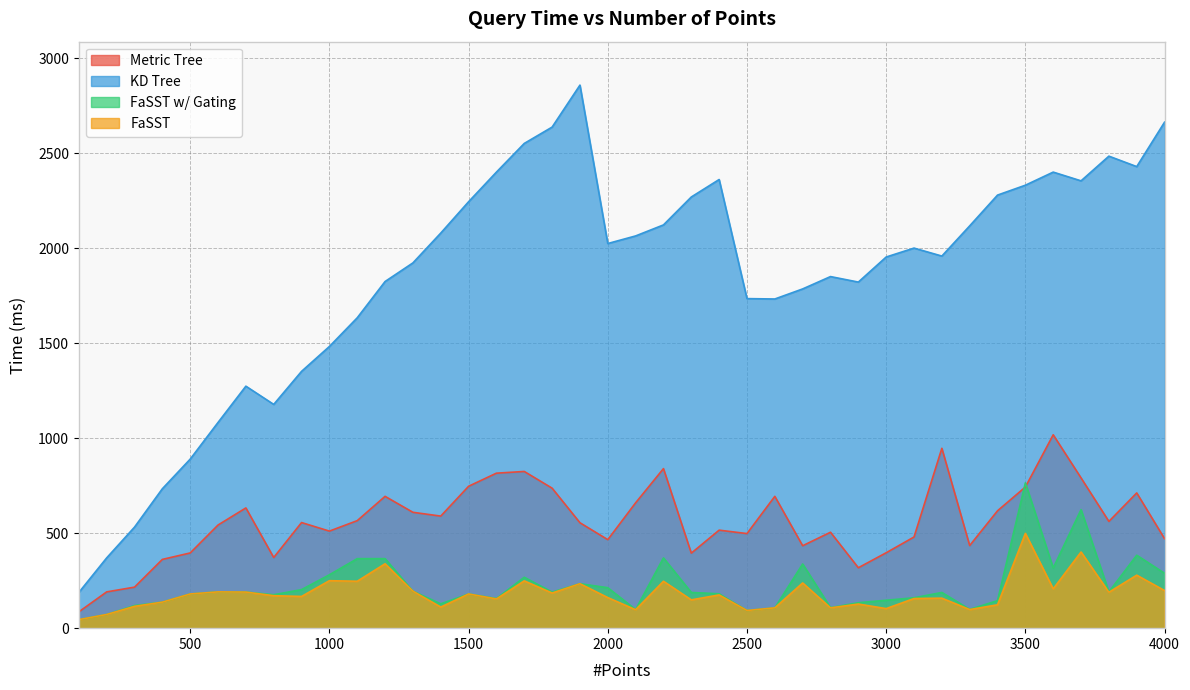

At 3400, list the series in order from largest to smallest.

KD Tree, Metric Tree, FaSST w/ Gating, FaSST